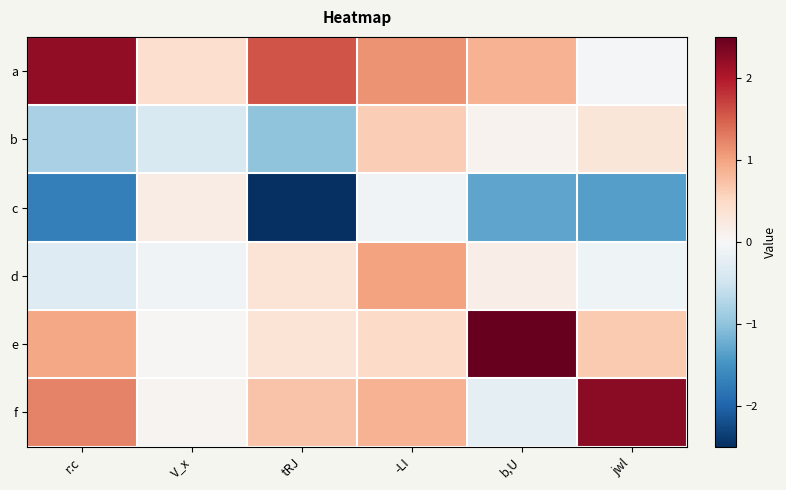

At which category is the sum across all series the highest?

-LI